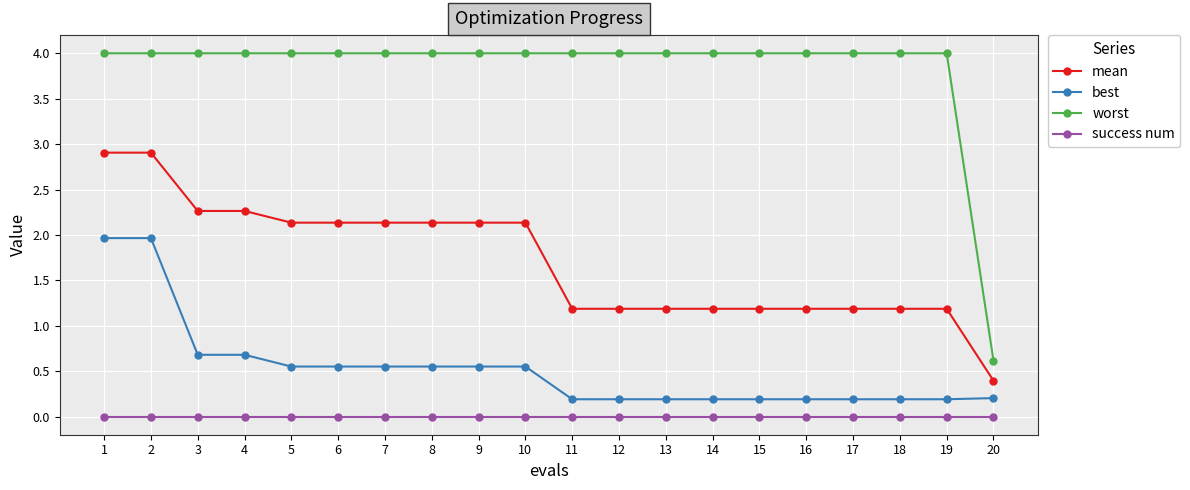

True or false: worst and mean cross at least once.

False